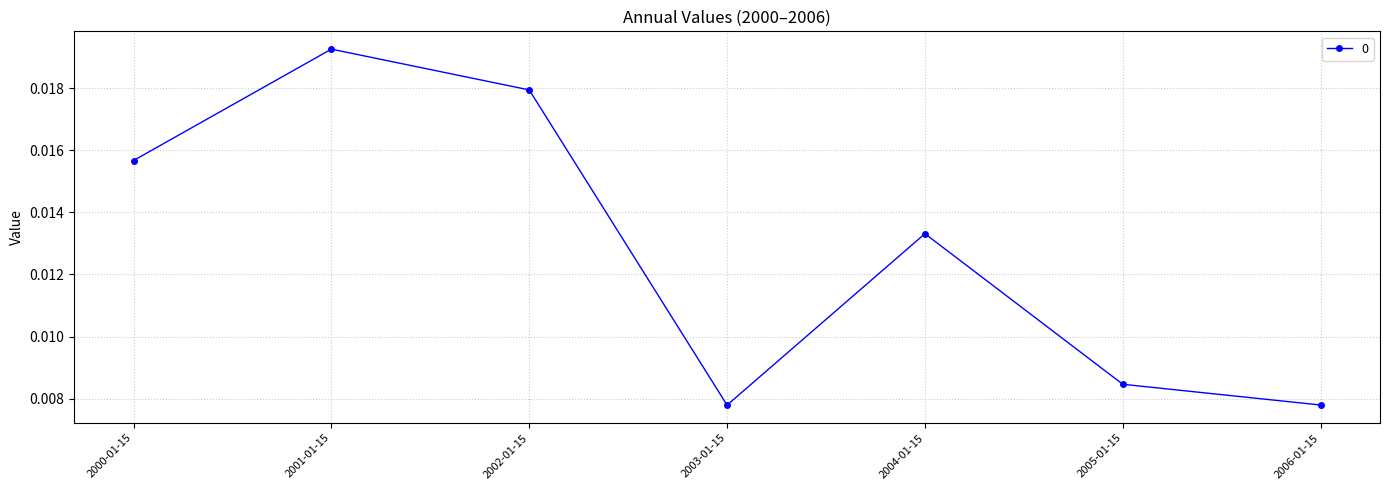

Which label corresponds to the largest value in the chart?

2001-01-15